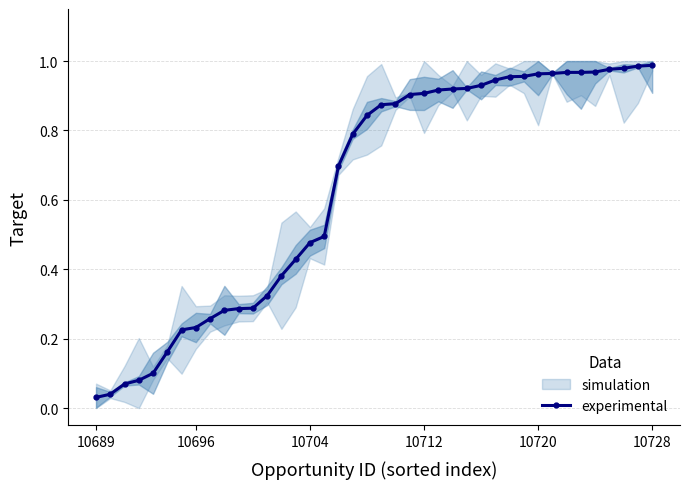

What is the sum of all values?

25.4